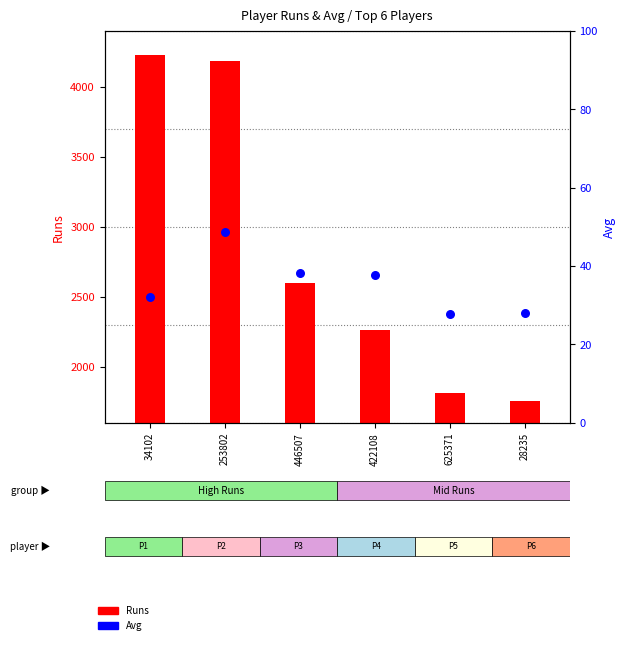

Which series contains the lowest Y value?

Avg